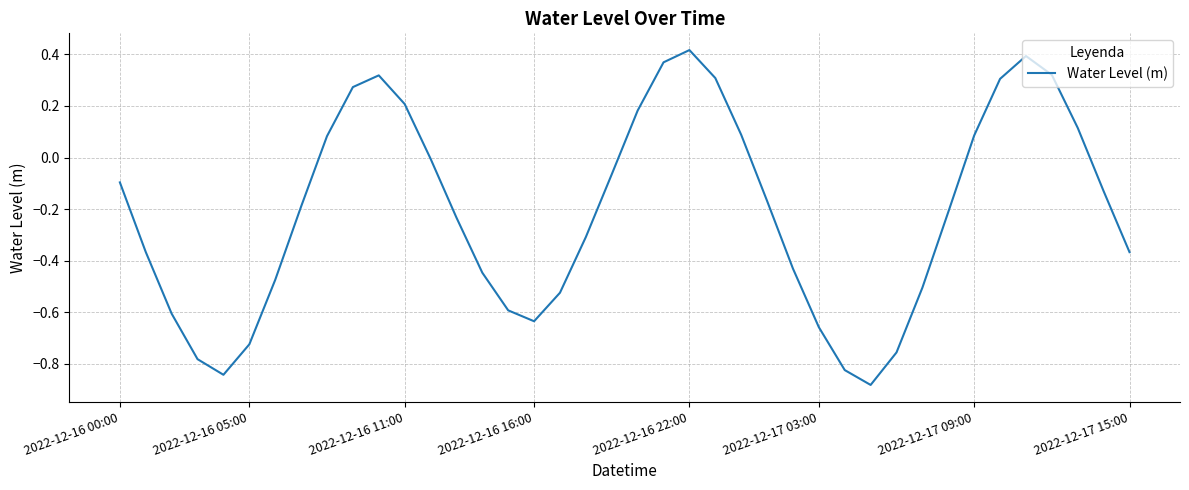

What is the difference between the maximum and minimum values?

1.3